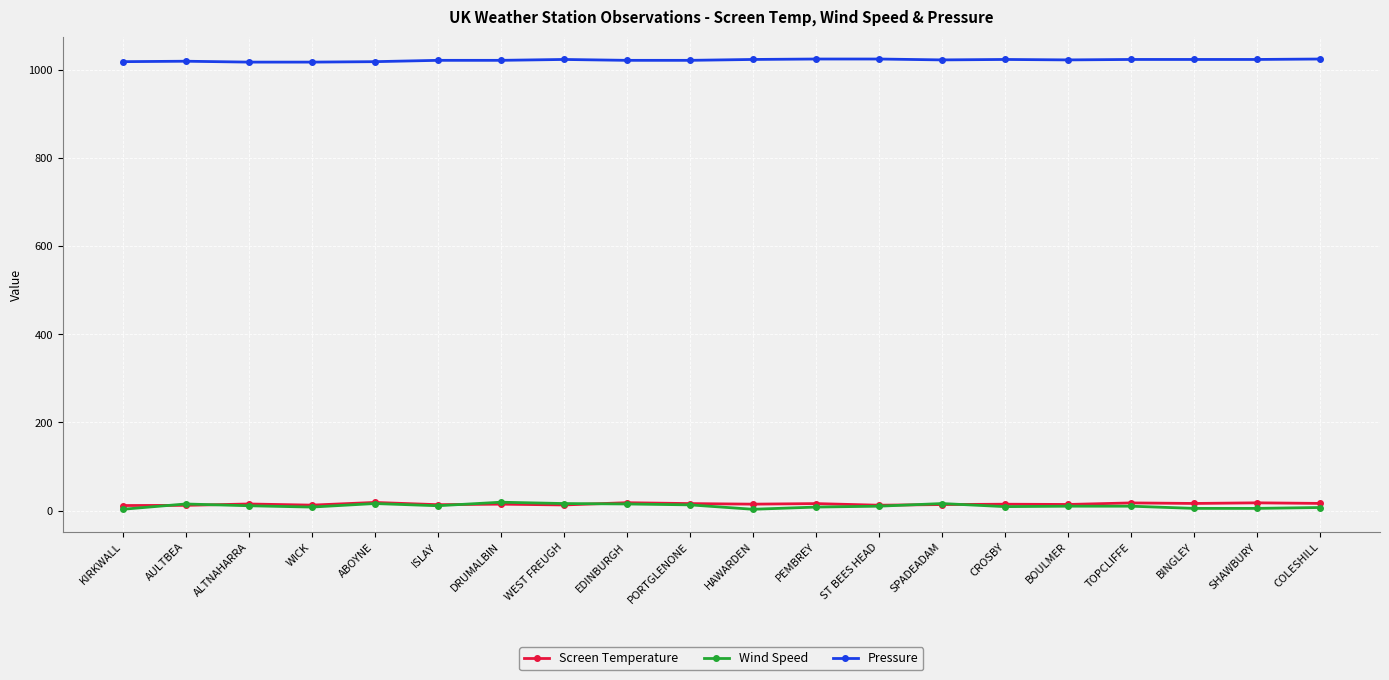

What is the sum of the Pressure values at DRUMALBIN and HAWARDEN?

2044.0